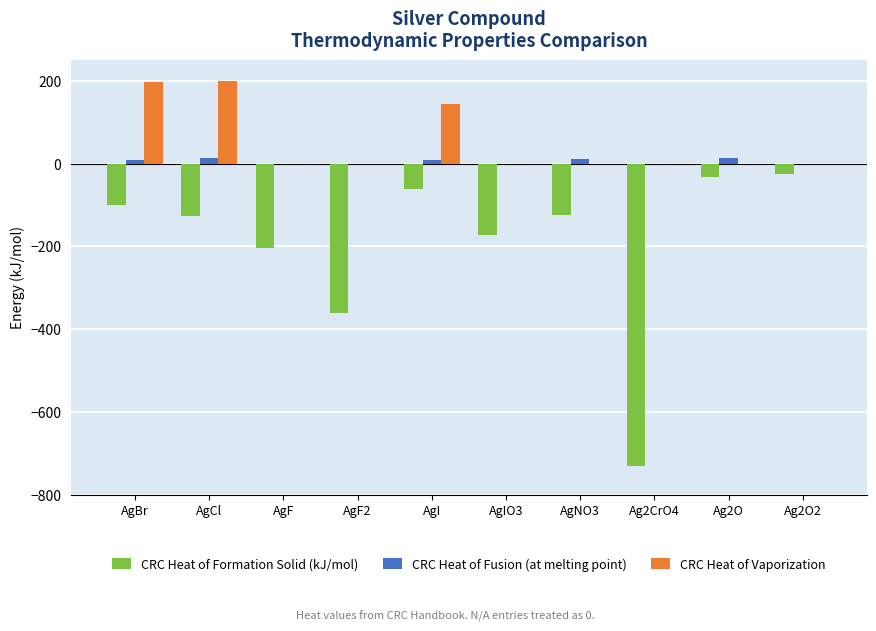

Which series has the largest total across all categories?

CRC Heat of Vaporization